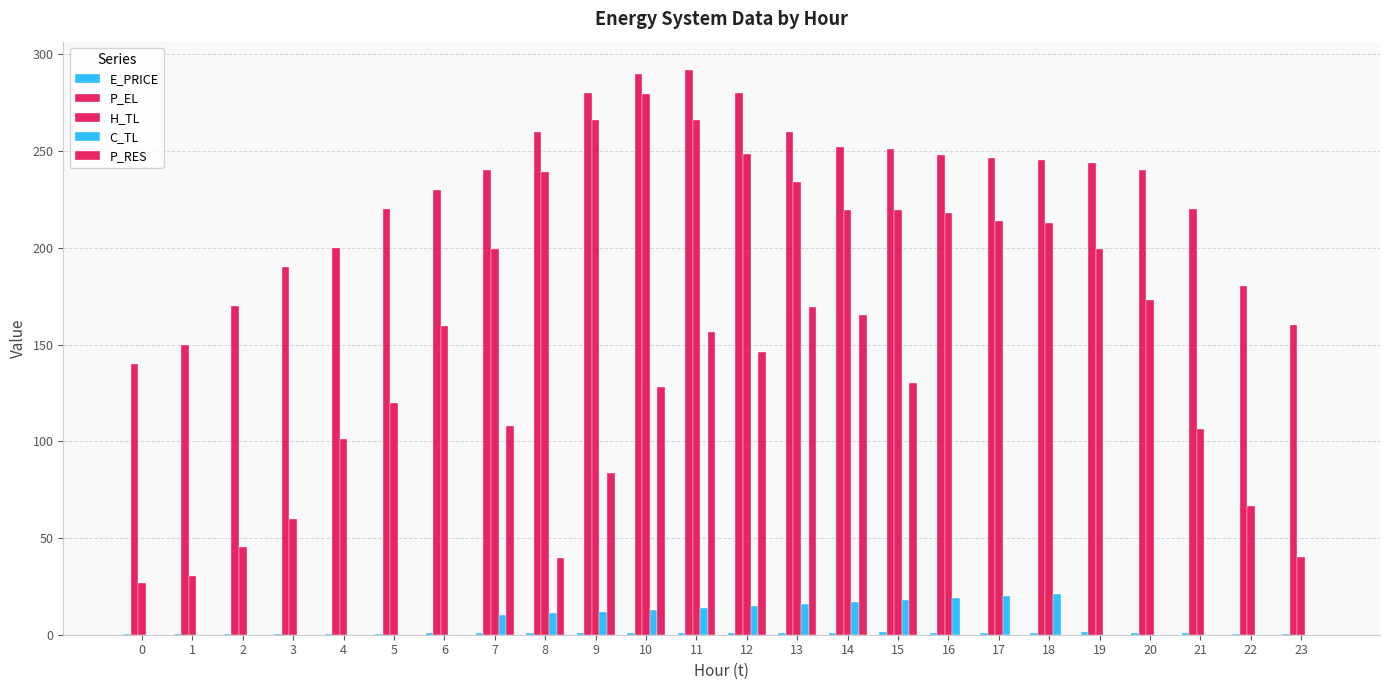

Reading left to right, extract all data points from this chart.

E_PRICE: 0=0.3	1=0.3	2=0.3	3=0.3	4=0.3	5=0.4	6=1.0	7=1.1	8=1.1	9=1.1	10=0.7	11=0.7	12=0.9	13=0.7	14=0.7	15=1.2	16=1.0	17=1.0	18=1.0	19=1.2	20=0.8	21=0.7	22=0.3	23=0.2
P_EL: 0=140.0	1=150.0	2=170.0	3=190.0	4=200.0	5=220.0	6=230.0	7=240.0	8=260.0	9=280.0	10=290.0	11=292.0	12=280.0	13=260.0	14=252.4	15=251.2	16=248.0	17=246.4	18=245.6	19=244.0	20=240.0	21=219.9	22=180.0	23=160.0
H_TL: 0=26.7	1=30.6	2=45.2	3=59.8	4=101.1	5=119.7	6=159.6	7=199.5	8=239.4	9=266.0	10=279.4	11=266.1	12=248.7	13=234.1	14=219.5	15=219.5	16=218.1	17=214.1	18=212.9	19=199.6	20=172.9	21=106.5	22=66.5	23=39.9
C_TL: 0=0.0	1=0.0	2=0.0	3=0.0	4=0.0	5=0.0	6=0.0	7=10.0	8=11.0	9=12.0	10=13.0	11=13.9	12=15.0	13=16.0	14=17.0	15=18.0	16=19.0	17=20.0	18=21.0	19=0.0	20=0.0	21=0.0	22=0.0	23=0.0
P_RES: 0=0.0	1=0.0	2=0.0	3=0.0	4=0.0	5=0.0	6=0.0	7=107.9	8=39.5	9=83.6	10=128.0	11=156.4	12=146.2	13=169.7	14=165.3	15=130.3	16=0.0	17=0.0	18=0.0	19=0.0	20=0.0	21=0.0	22=0.0	23=0.0